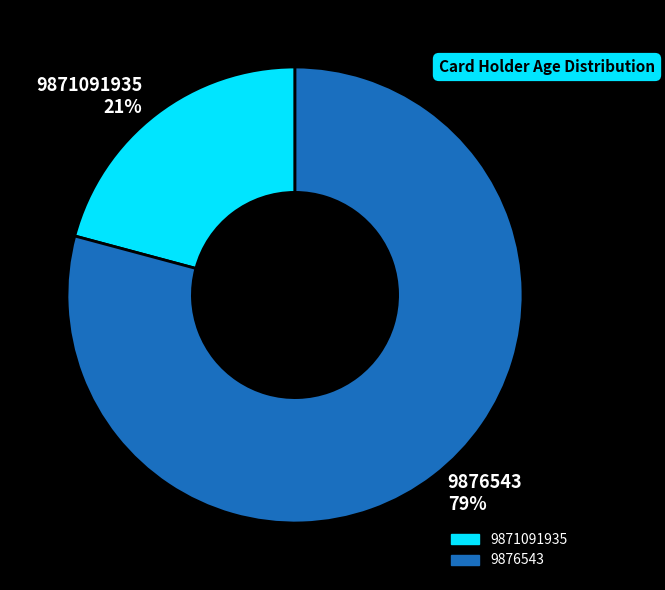

To the nearest percent, what is the difference between the 9871091935 and 9876543 slice percentages?

58%